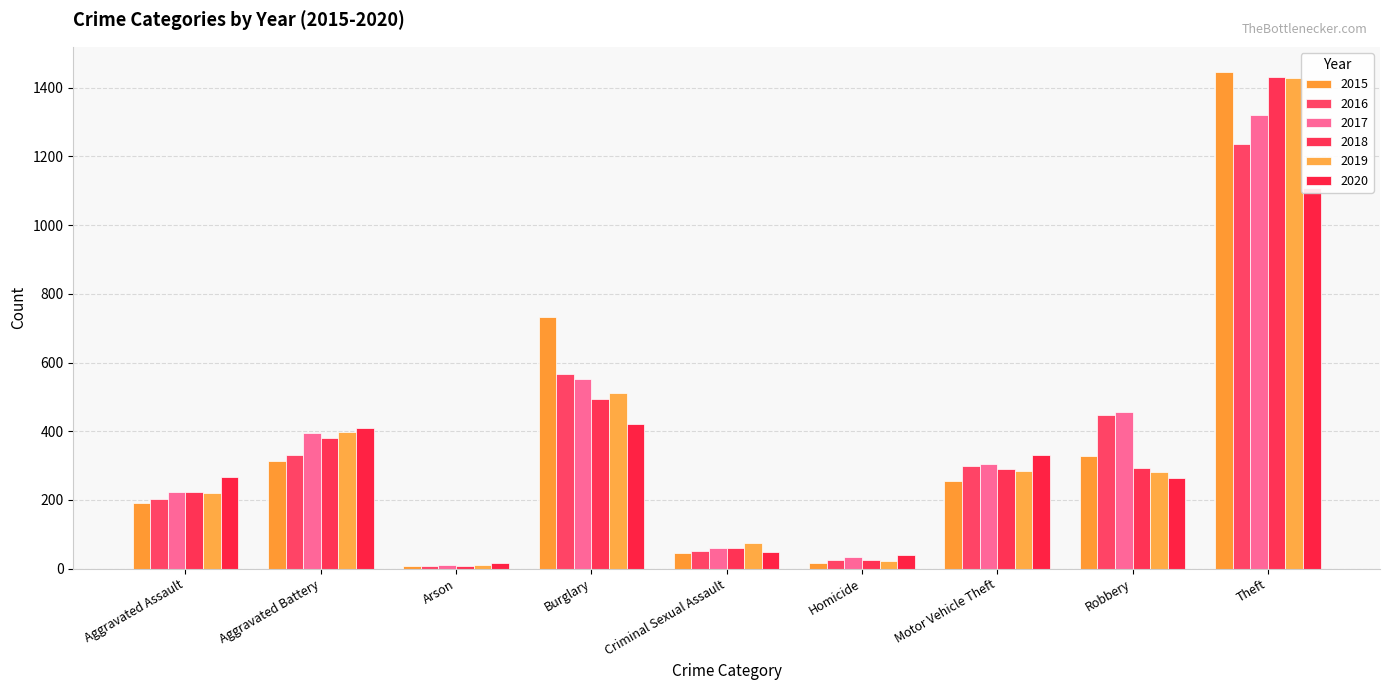

What are all the series names shown in the legend?

2015, 2016, 2017, 2018, 2019, 2020